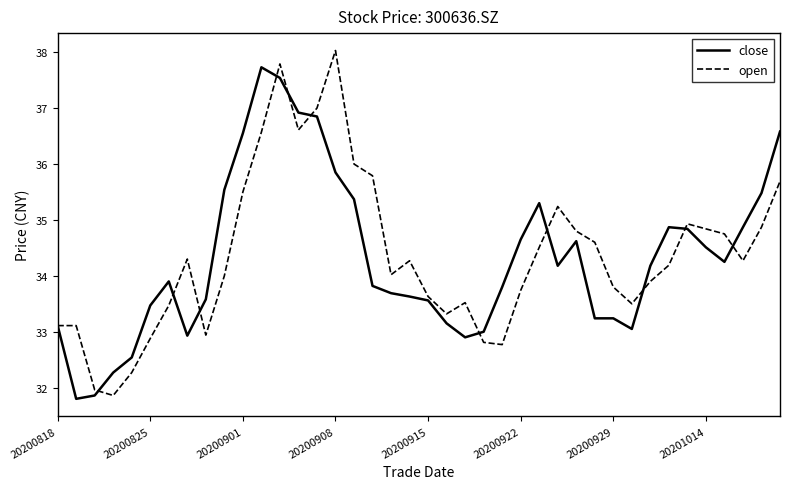

Does the chart have visible grid lines?

No